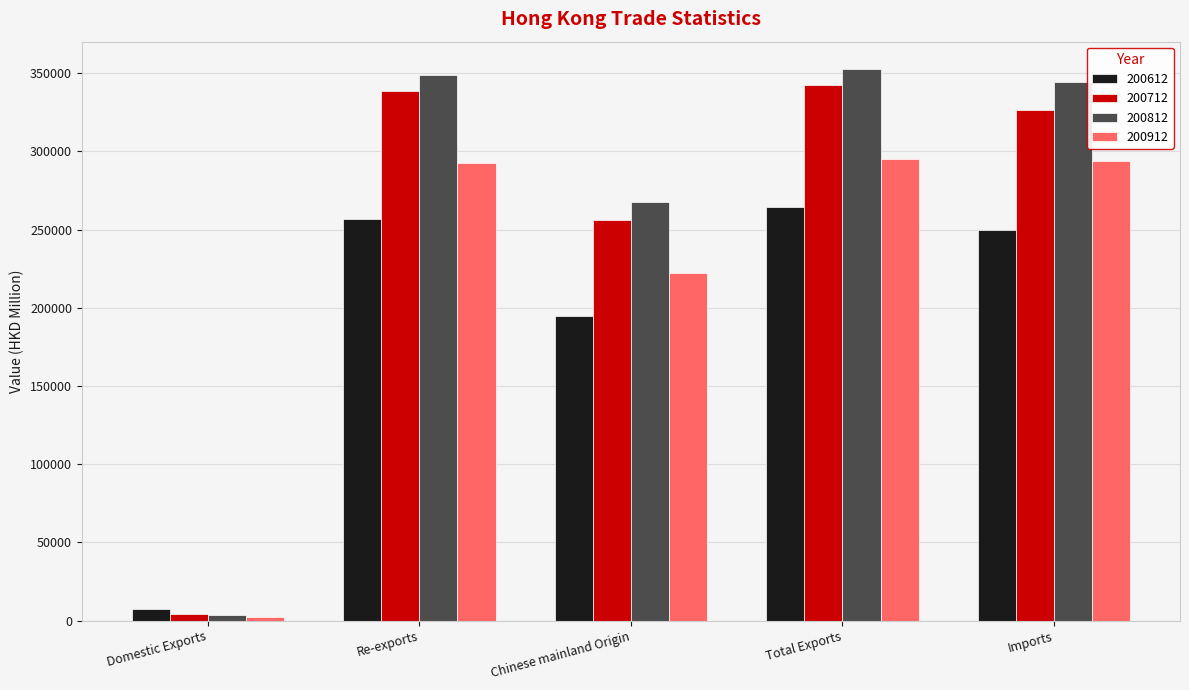

At which label is 200612 closest to 135734?

Chinese mainland Origin